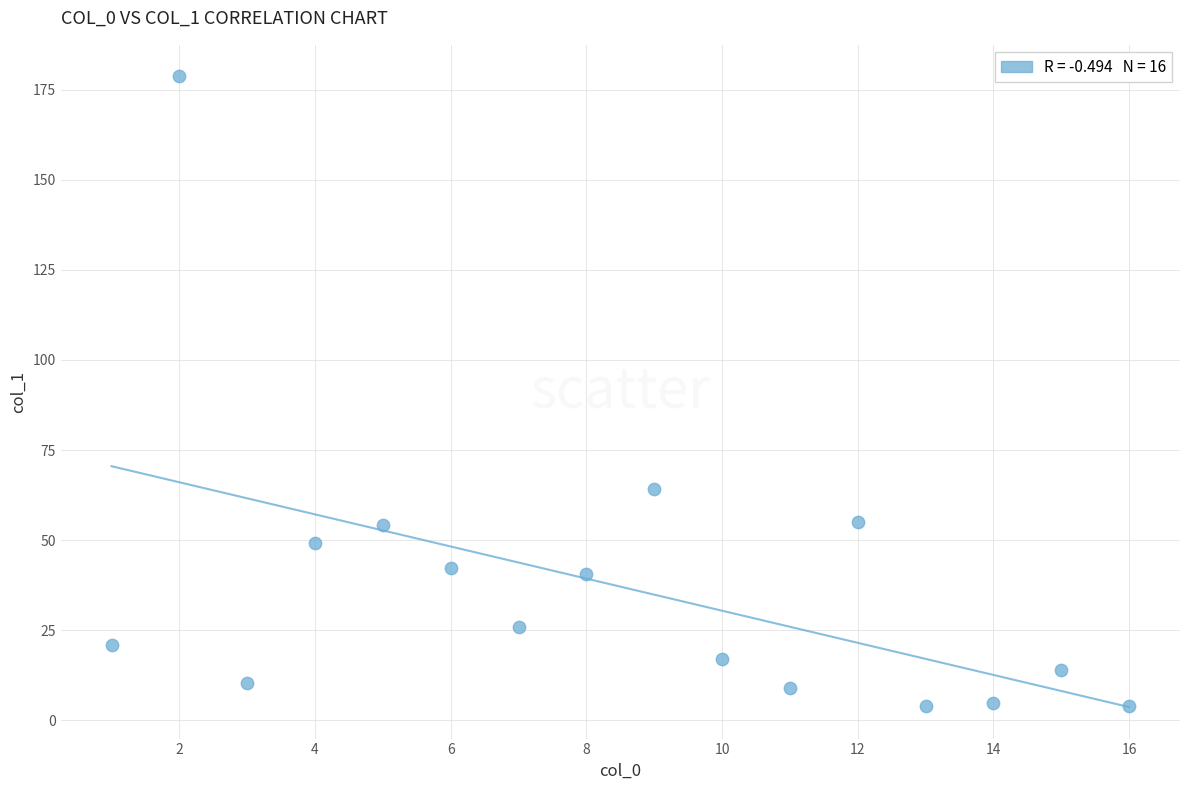

What is the range of Y values (max minus min)?

174.8